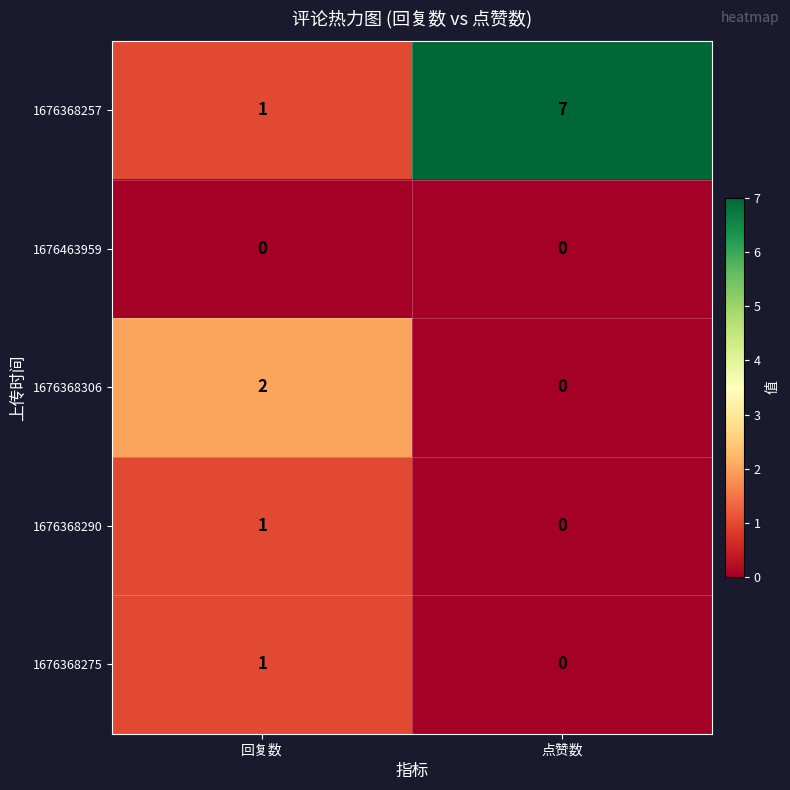

Which series has the largest total across all categories?

1676368257